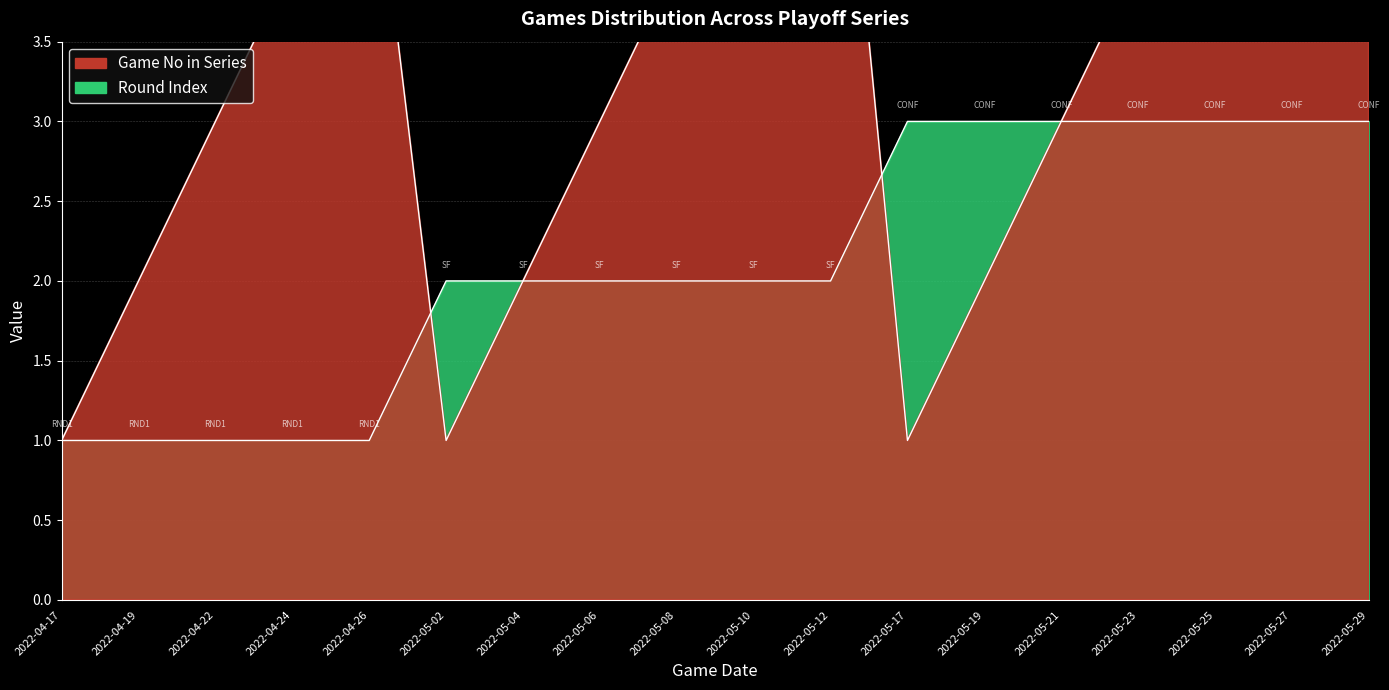

Where is Round Index nearest to the value 2?

2022-05-02